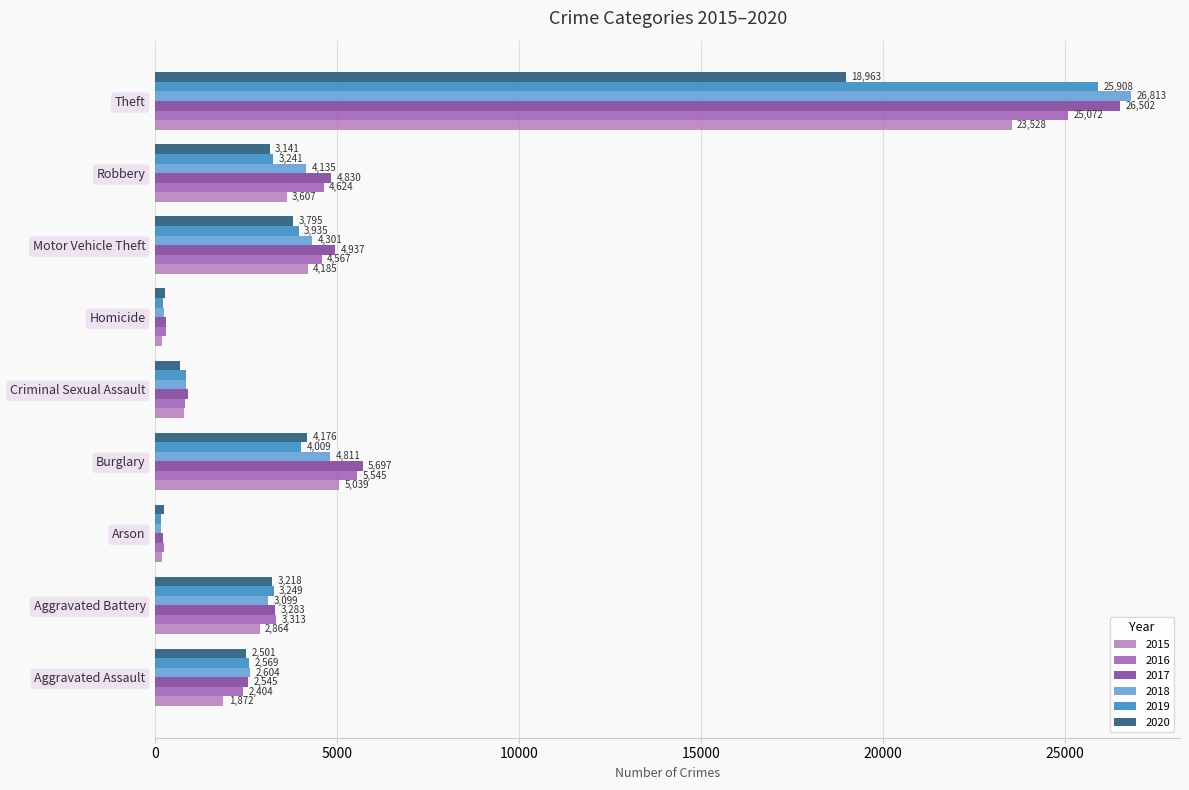

Which series has the widest spread of values?

2018